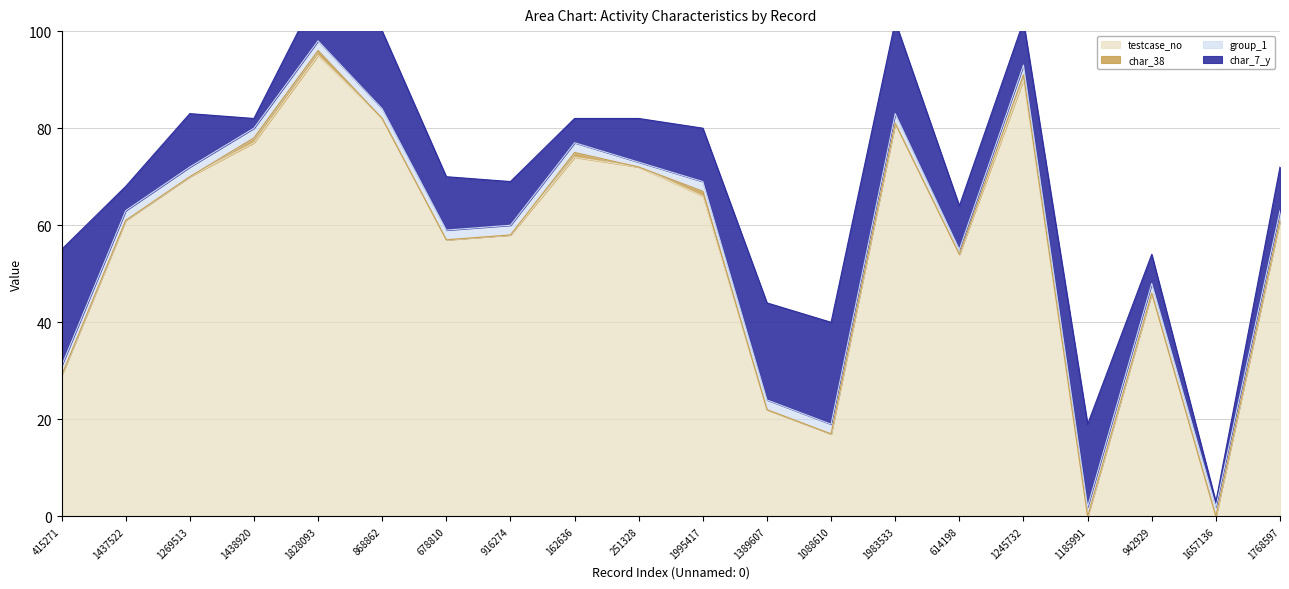

True or false: group_1 has more than 0 points higher than both neighbors.

False